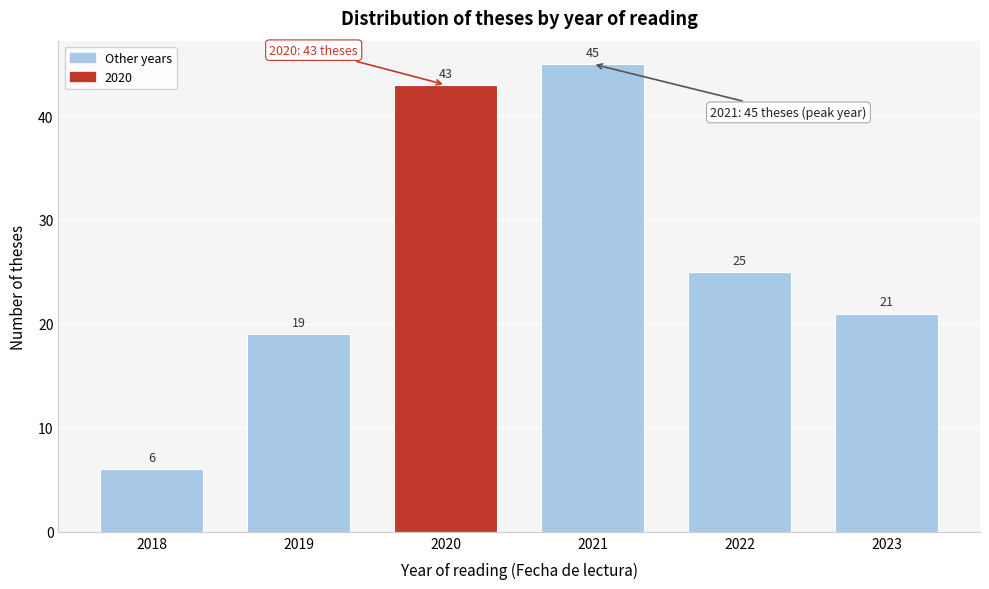

Reading left to right, transcribe all the data shown in this chart.

2018=6	2019=19	2020=43	2021=45	2022=25	2023=21